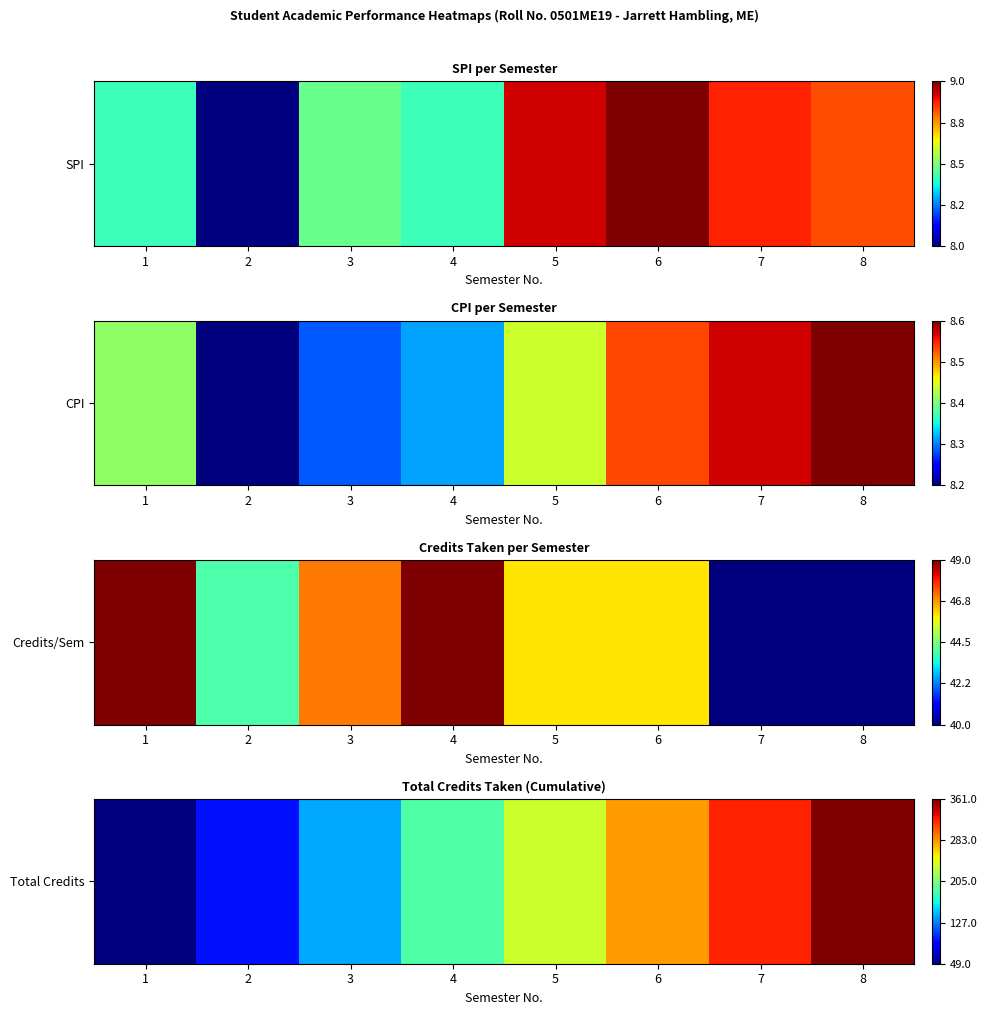

Which label corresponds to the smallest value in the chart?

1